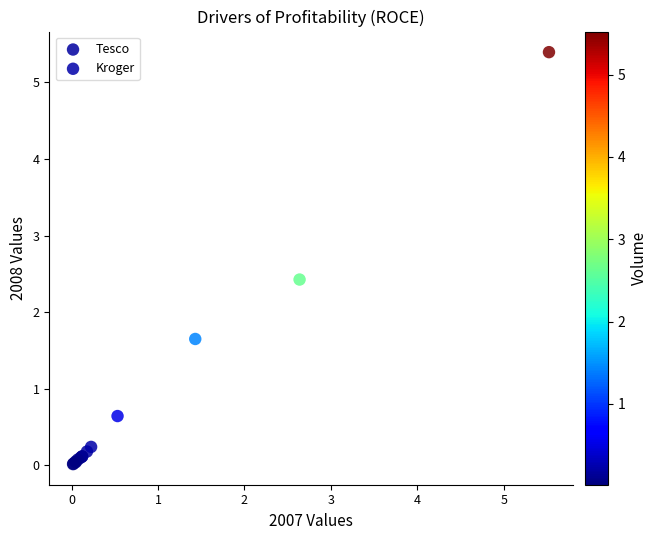

Which series has the largest Y range (max minus min)?

Kroger